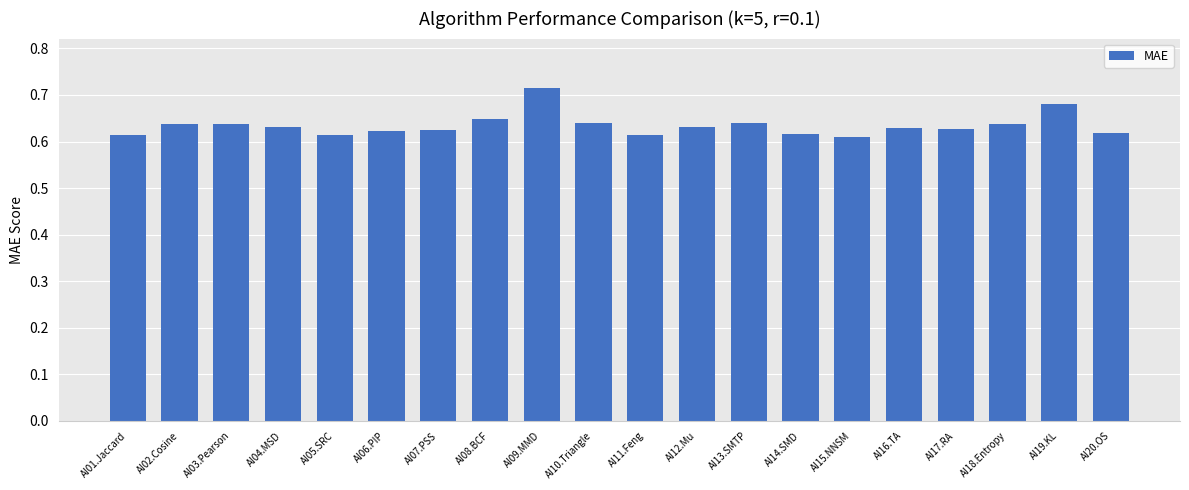

Count the values in the range 0 to 1.

20